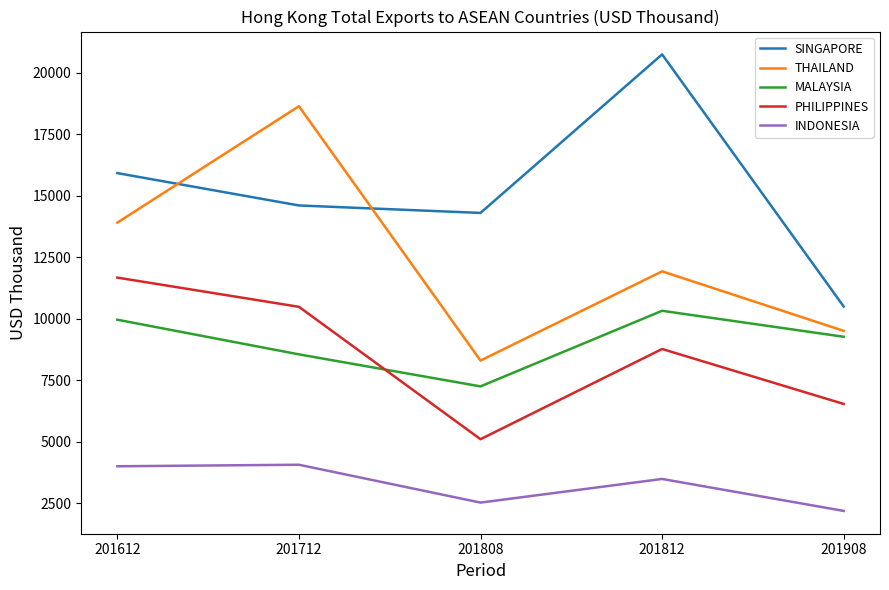

Is it true that MALAYSIA equals 8547.0 at 201712?

True